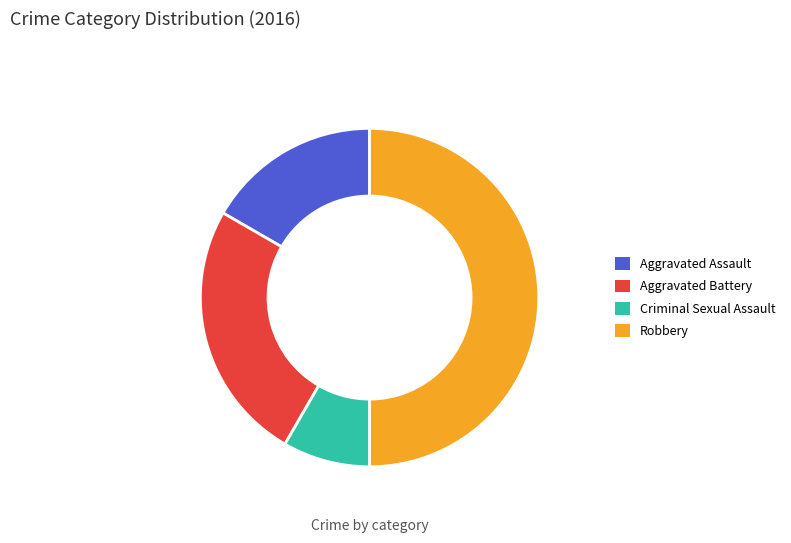

Is it true that Criminal Sexual Assault is 8% of the pie?

True